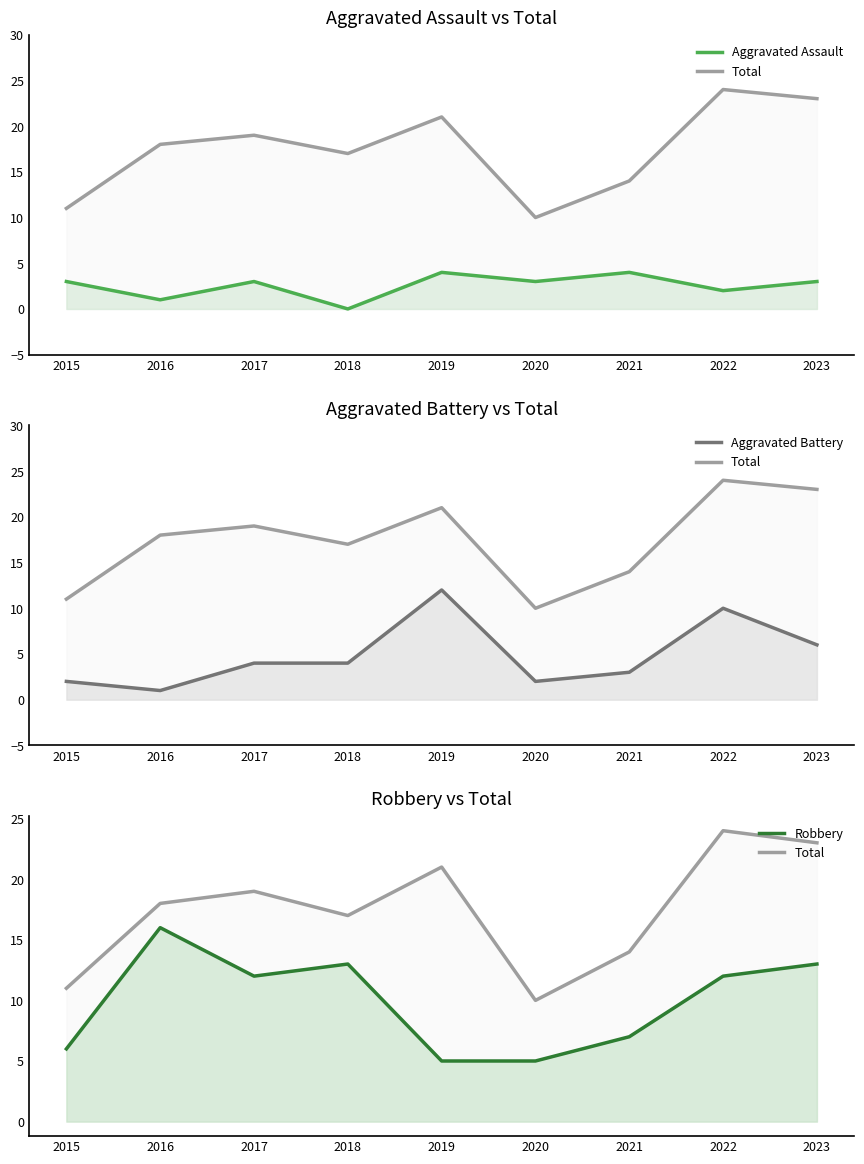

How many data points in Total line are above 18?

4